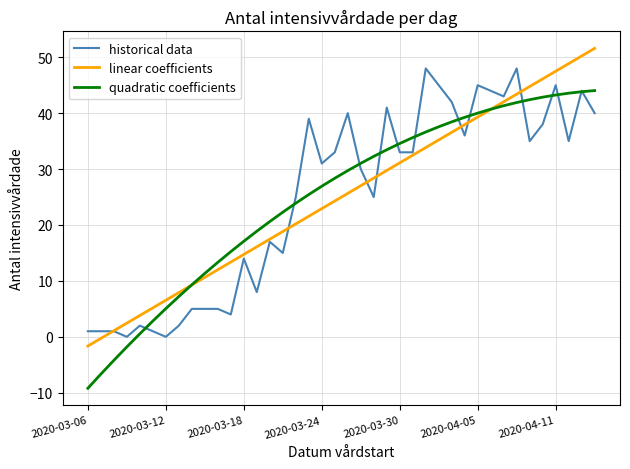

What is the maximum value shown in the chart?

51.6